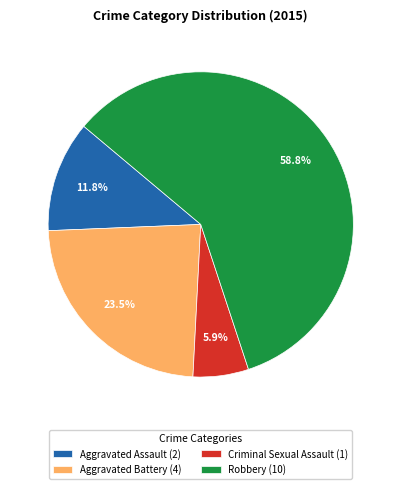

Which category accounts for the majority?

Robbery